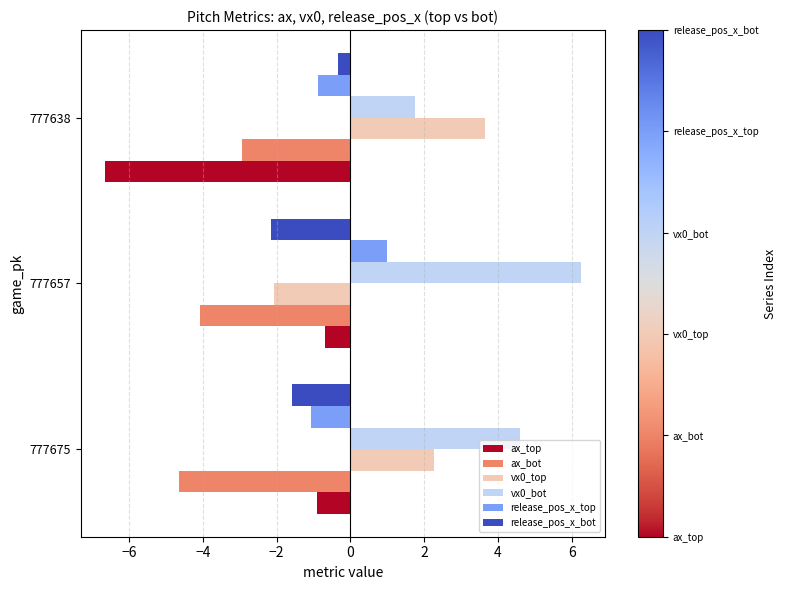

Where is ax_top nearest to the value -3?

777675